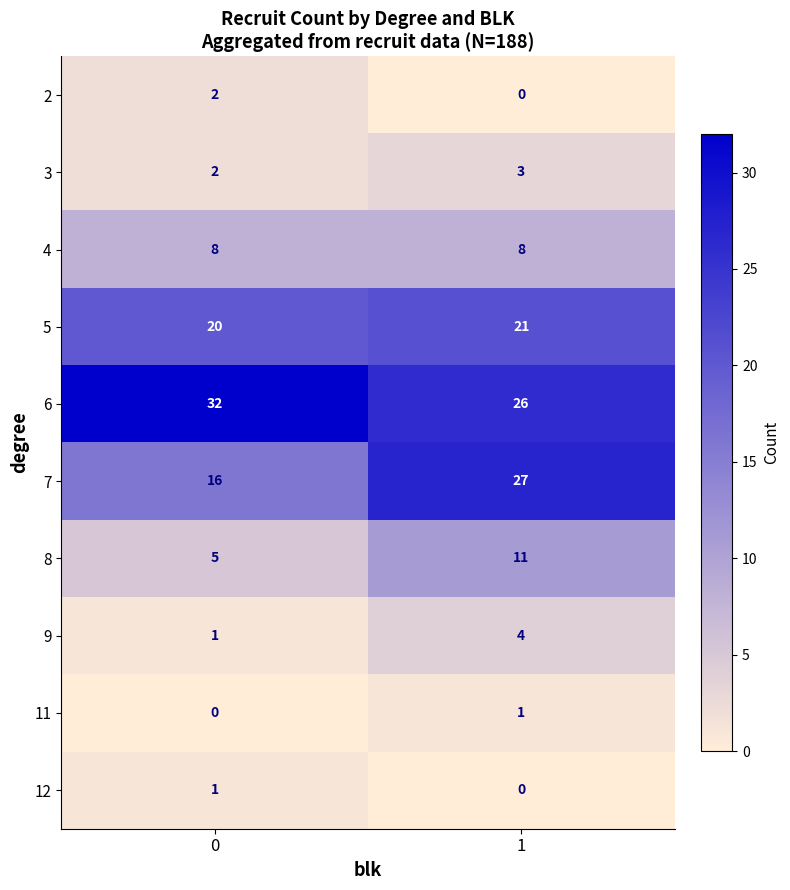

The 7 series shows 29 at 0. True or false?

False